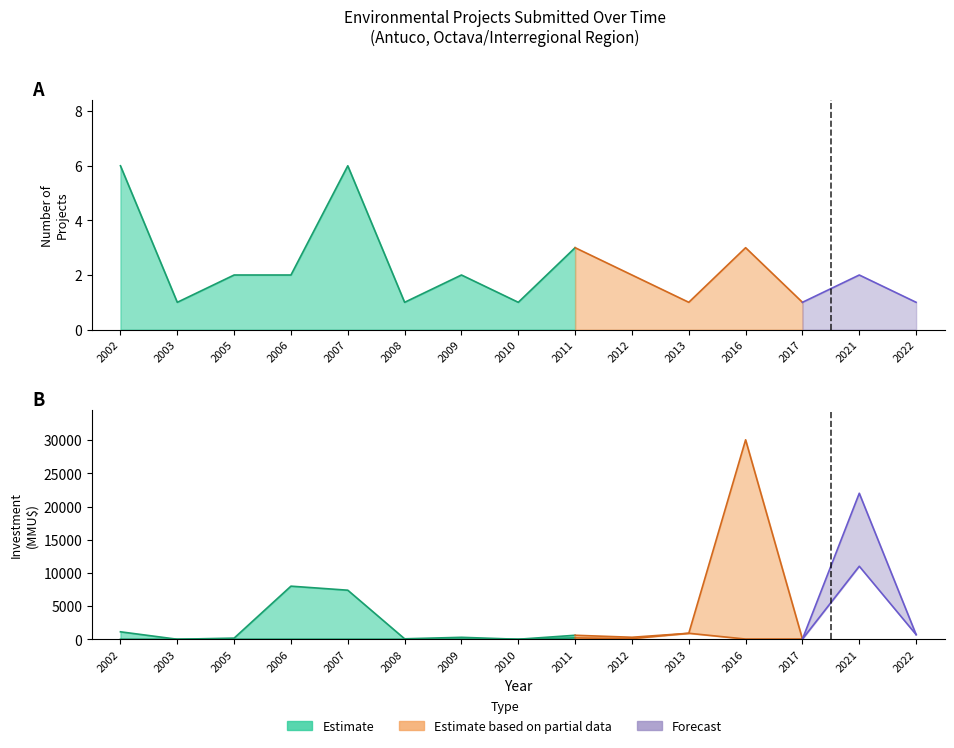

Is it true that Count equals 2 at 2011?

False